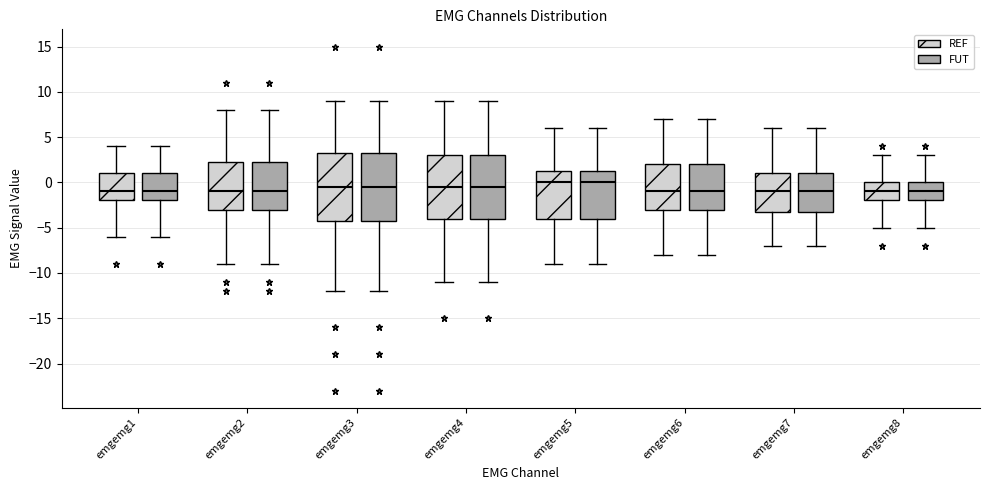

Reading left to right, transcribe this box plot: for each box, give where its median line is, the range the box spans, and where its two whiskers end, as read against the y-axis. The values are not printed on the chart, so give them approximately, as read against the axis.

emgemg1 (REF): median -1.0, box -2.0 to 1.0, whiskers -6.0 to 4.0
emgemg1 (FUT): median -1.0, box -2.0 to 1.0, whiskers -6.0 to 4.0
emgemg2 (REF): median -1.0, box -3.0 to 2.5, whiskers -9.0 to 8.0
emgemg2 (FUT): median -1.0, box -3.0 to 2.5, whiskers -9.0 to 8.0
emgemg3 (REF): median -0.5, box -4.0 to 3.5, whiskers -12.0 to 9.0
emgemg3 (FUT): median -0.5, box -4.0 to 3.5, whiskers -12.0 to 9.0
emgemg4 (REF): median -0.5, box -4.0 to 3.0, whiskers -11.0 to 9.0
emgemg4 (FUT): median -0.5, box -4.0 to 3.0, whiskers -11.0 to 9.0
emgemg5 (REF): median 0.0, box -4.0 to 1.5, whiskers -9.0 to 6.0
emgemg5 (FUT): median 0.0, box -4.0 to 1.5, whiskers -9.0 to 6.0
emgemg6 (REF): median -1.0, box -3.0 to 2.0, whiskers -8.0 to 7.0
emgemg6 (FUT): median -1.0, box -3.0 to 2.0, whiskers -8.0 to 7.0
emgemg7 (REF): median -1.0, box -3.0 to 1.0, whiskers -7.0 to 6.0
emgemg7 (FUT): median -1.0, box -3.0 to 1.0, whiskers -7.0 to 6.0
emgemg8 (REF): median -1.0, box -2.0 to 0.0, whiskers -5.0 to 3.0
emgemg8 (FUT): median -1.0, box -2.0 to 0.0, whiskers -5.0 to 3.0